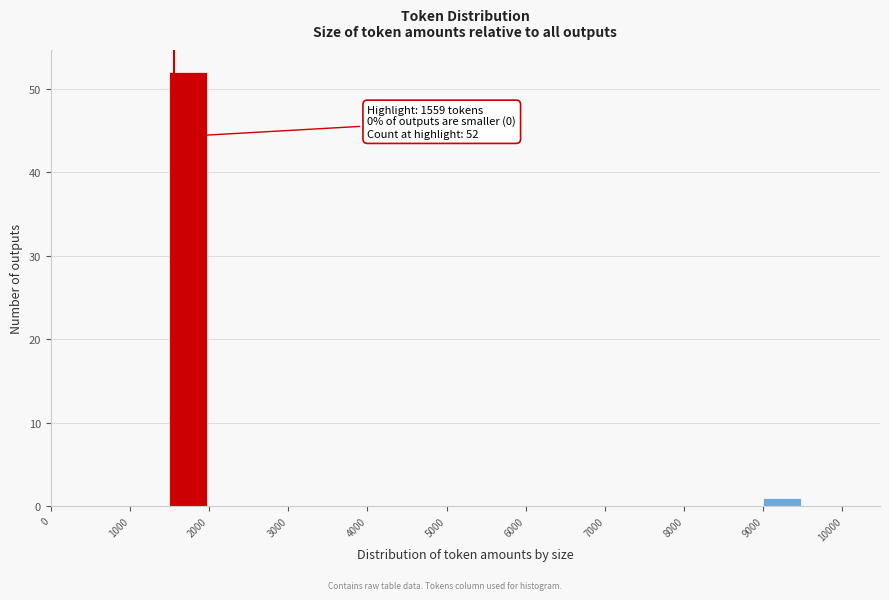

Over which range of the x-axis is the bar tallest?

1500 to 2000